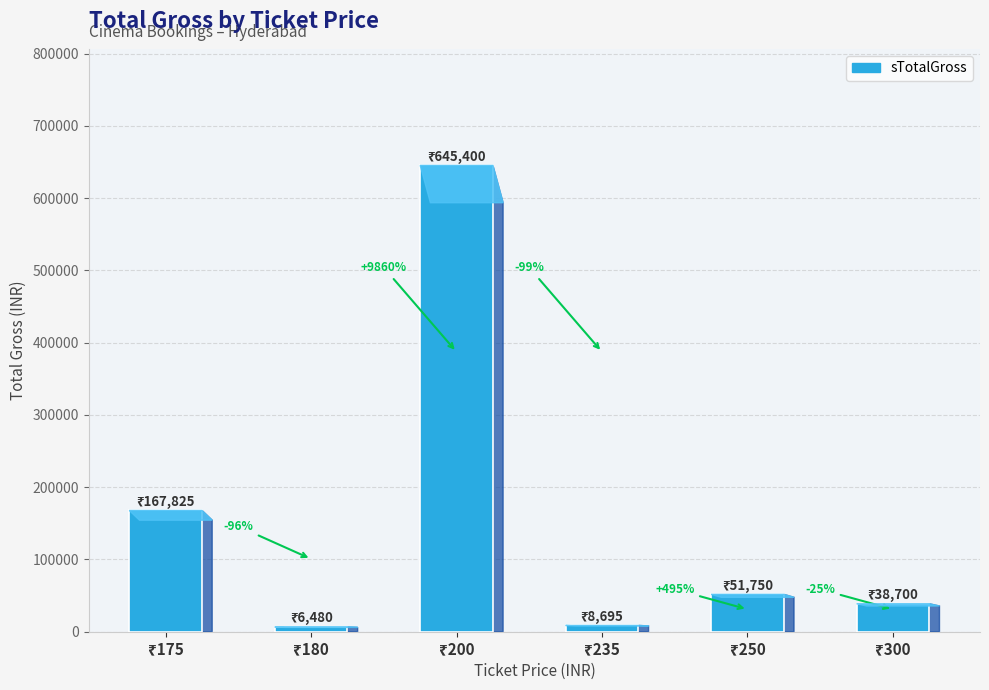

How many bars are there in total?

6